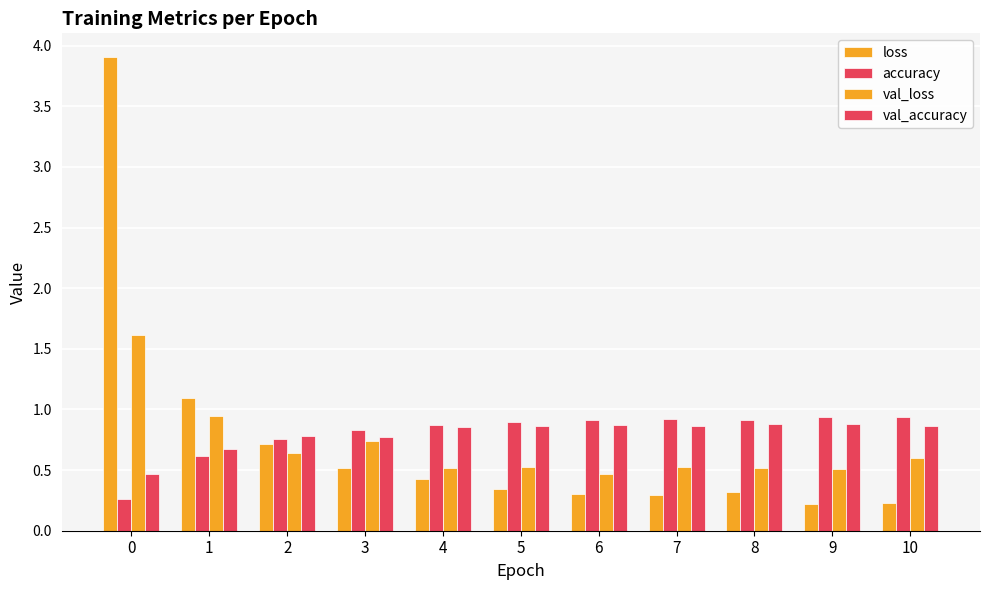

Is it true that val_loss equals 0.7 at 3?

True